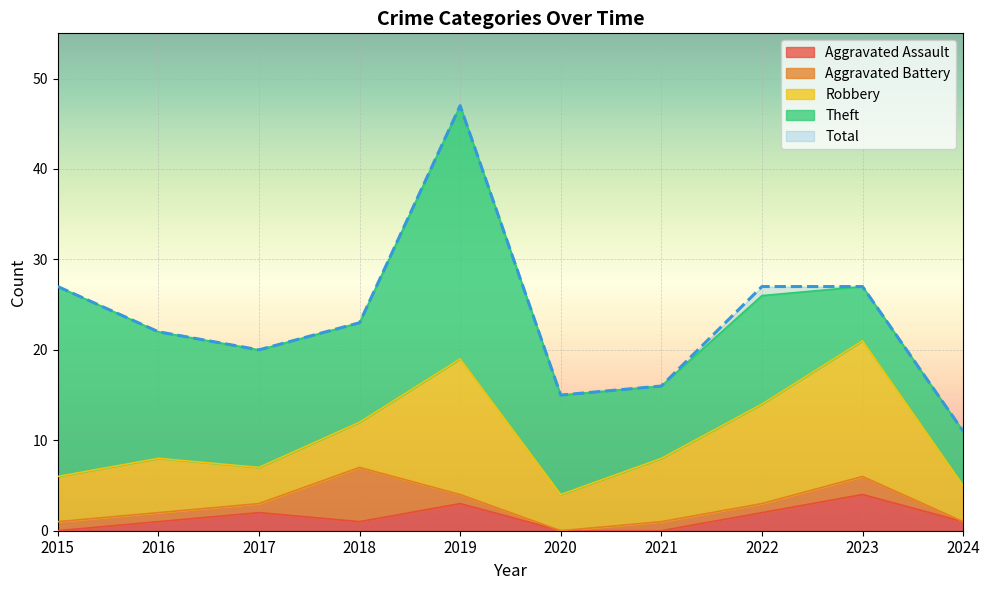

How many times do Aggravated Battery and Robbery cross each other?

2